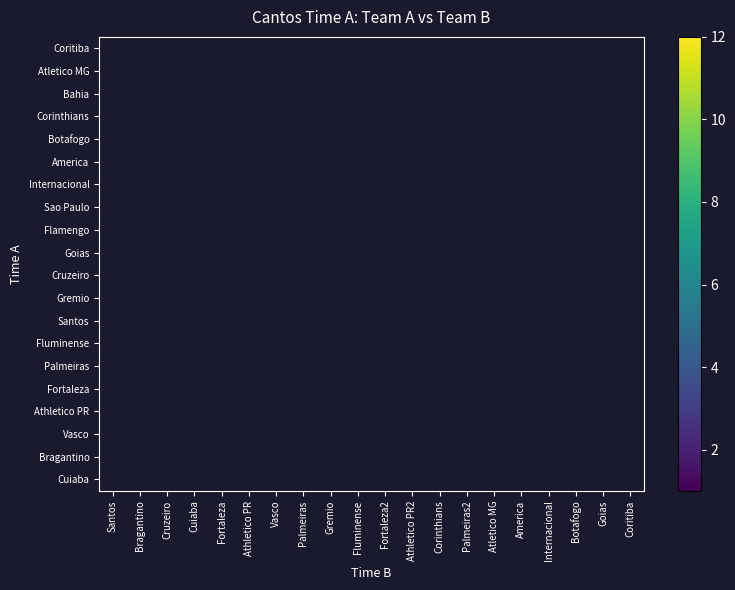

Count the number of categories in the chart.

20